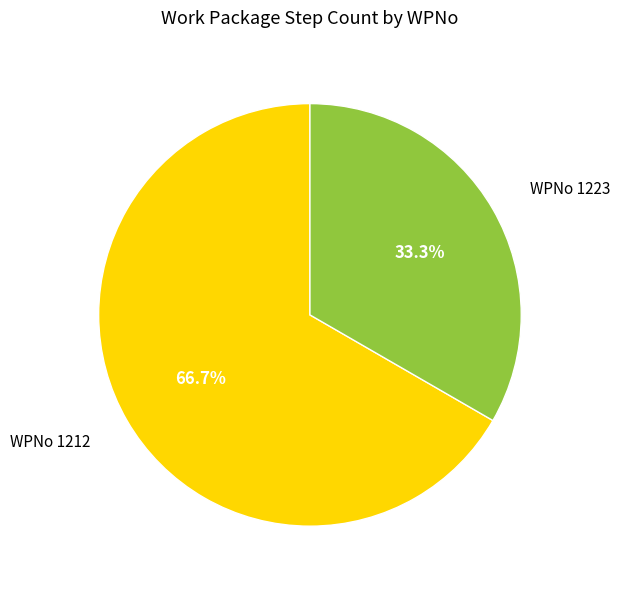

What percentage is NOT represented by WPNo 1223?

66.7%